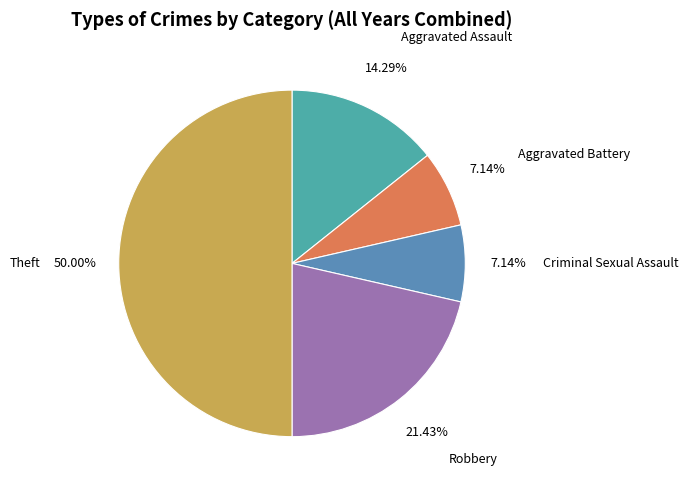

What is the largest slice in the pie chart?

Theft